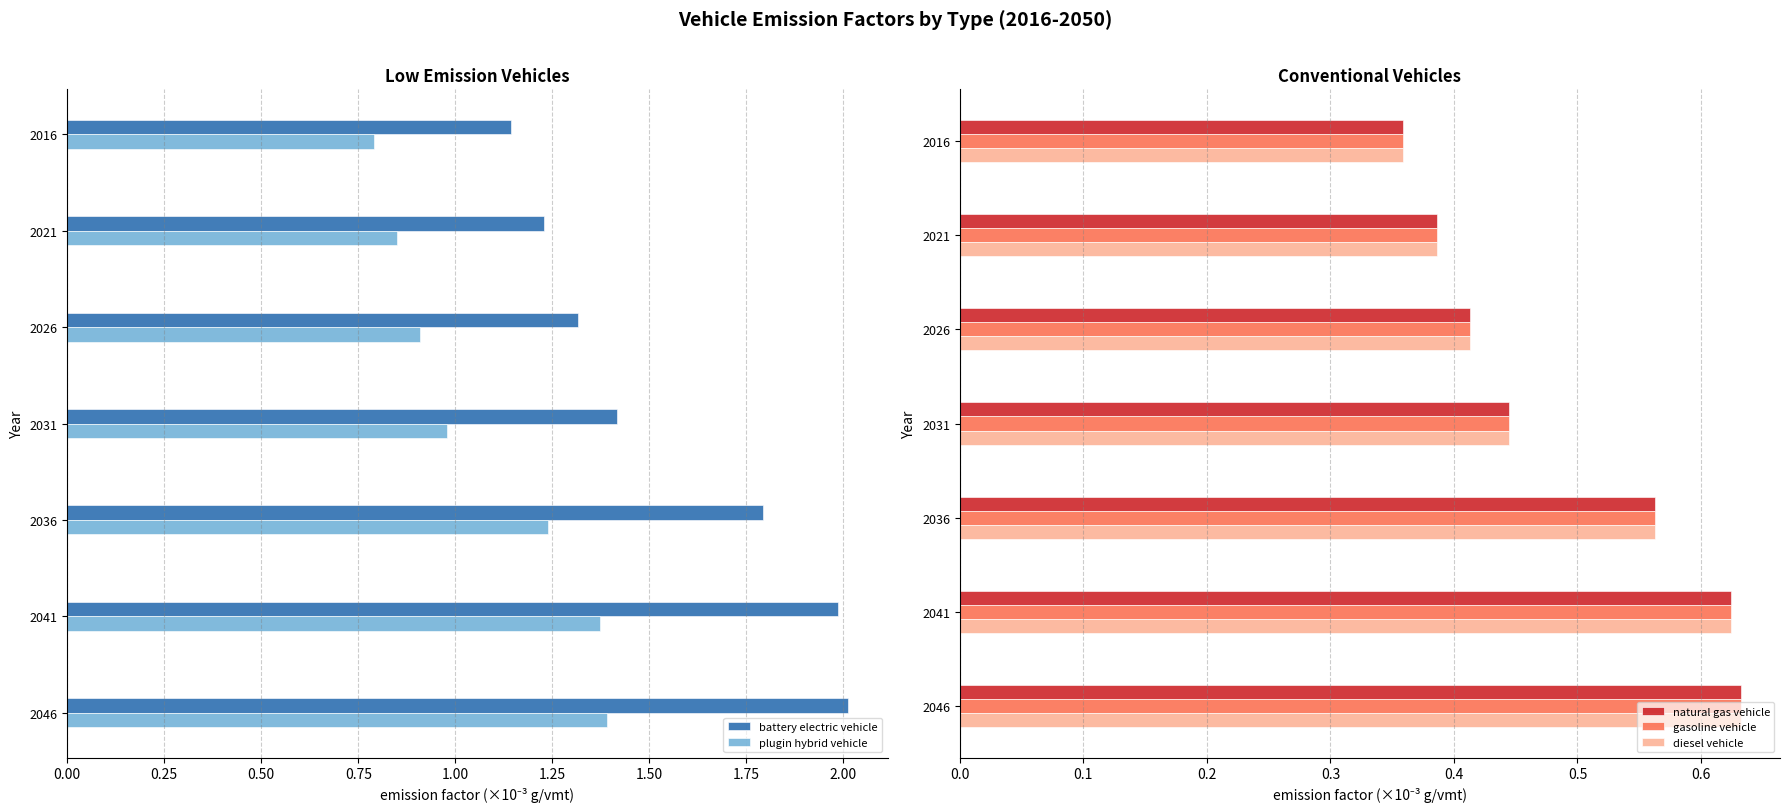

True or false: natural gas vehicle has a value of 0.2 at 2026.

False